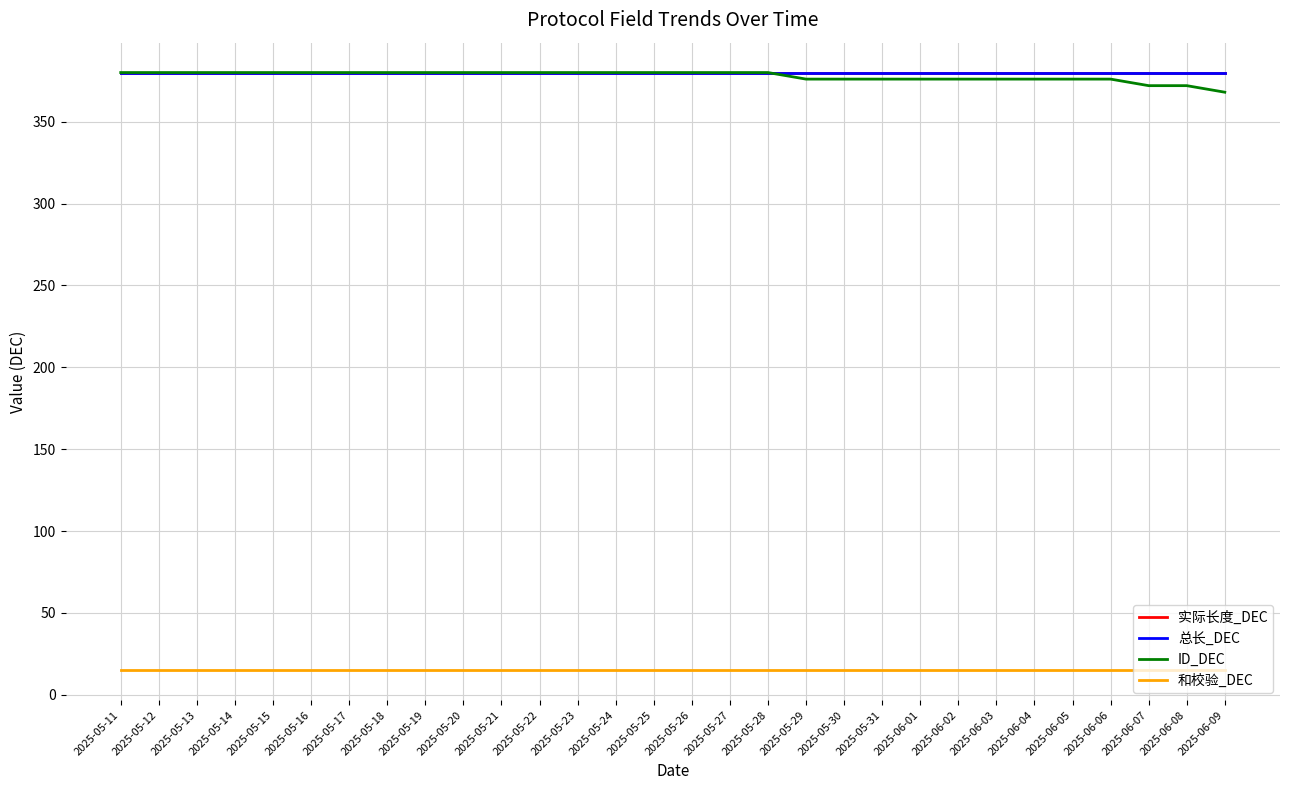

Does the chart display data point markers on the line(s)?

No